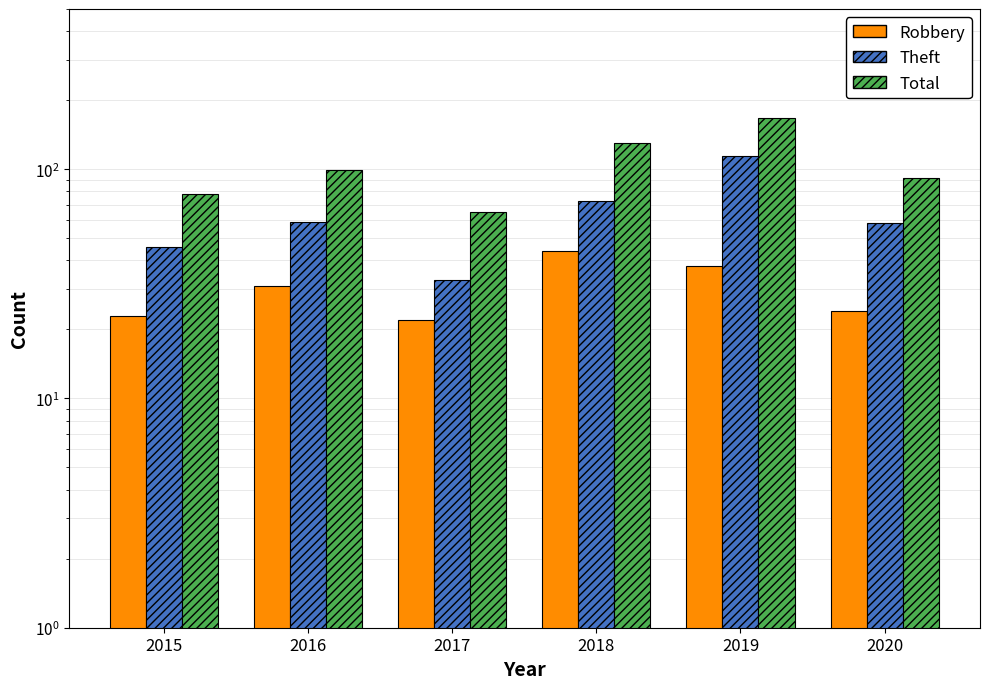

Which series has the widest spread of values?

Total